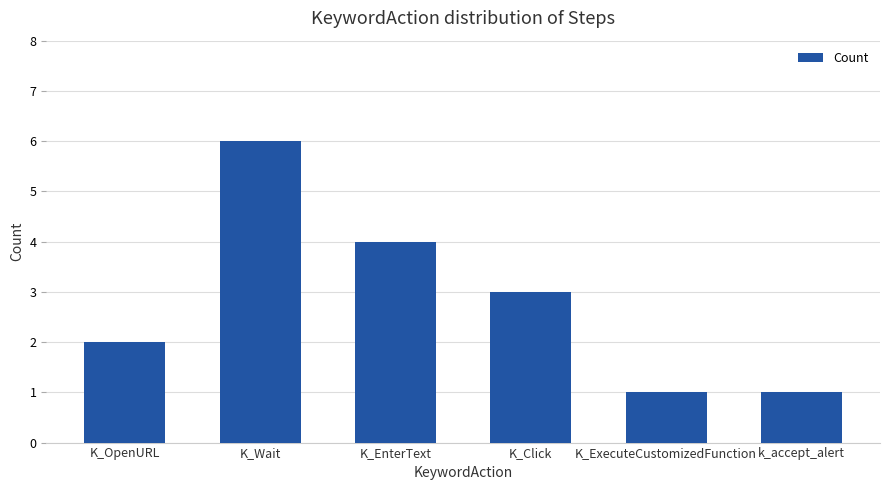

What is the sum of all values?

17